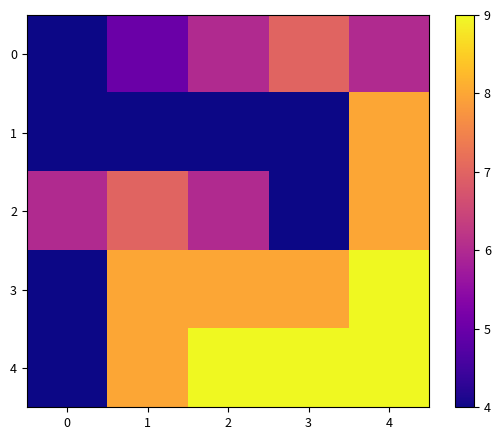

Reading left to right, list all the values displayed in this chart.

0: 0=4	1=5	2=6	3=7	4=6
1: 0=4	1=4	2=4	3=4	4=8
2: 0=6	1=7	2=6	3=4	4=8
3: 0=4	1=8	2=8	3=8	4=9
4: 0=4	1=8	2=9	3=9	4=9